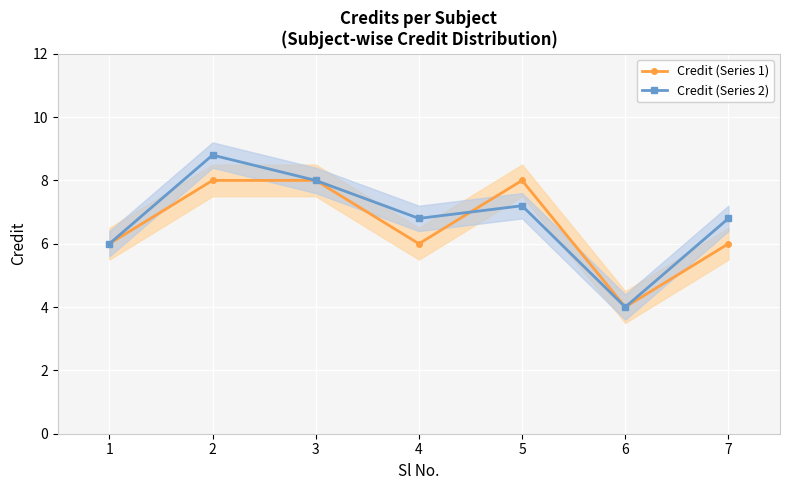

Rank the series by their average value, from lowest to highest.

Credit (Series 1), Credit (Series 2)